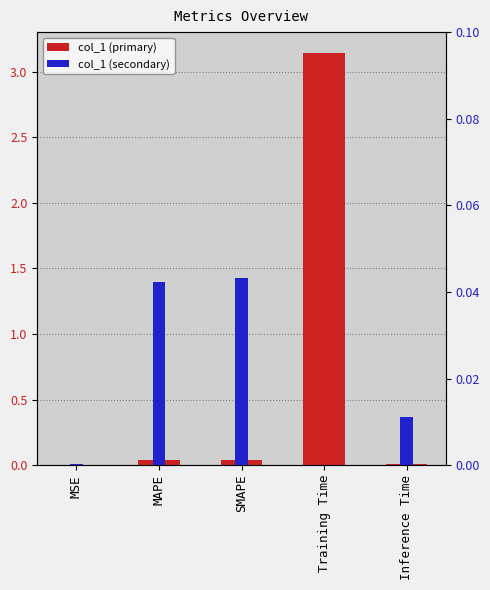

What is the value of the 4th bar from the left?

3.1